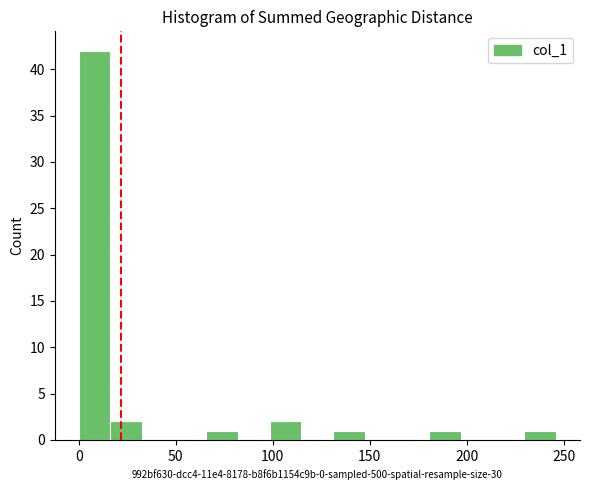

Read against the x-axis, roughly where is the centre of the tallest bar?

10